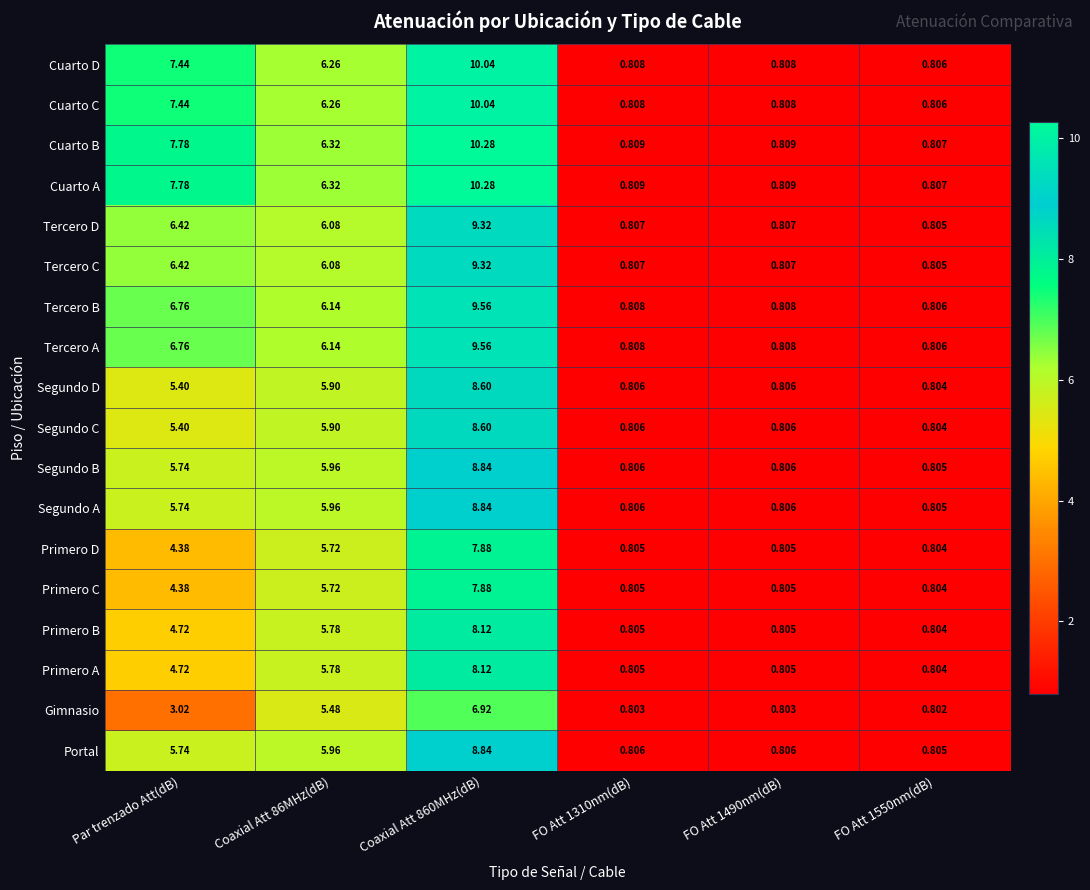

At which label is Segundo D closest to 4?

Par trenzado Att(dB)